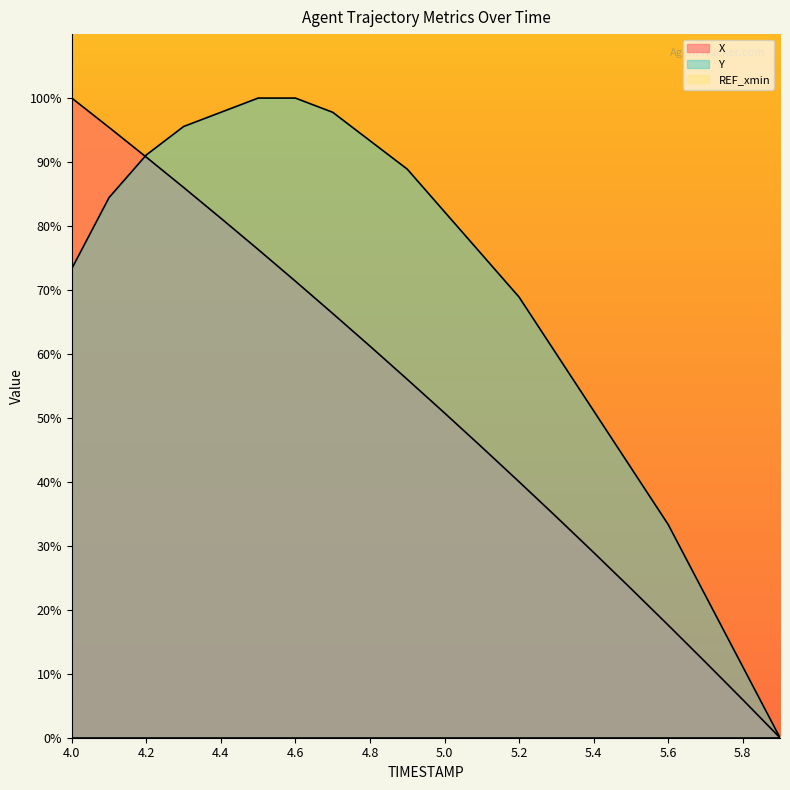

Between 4.0 and 4.8, which series saw the biggest shift?

X